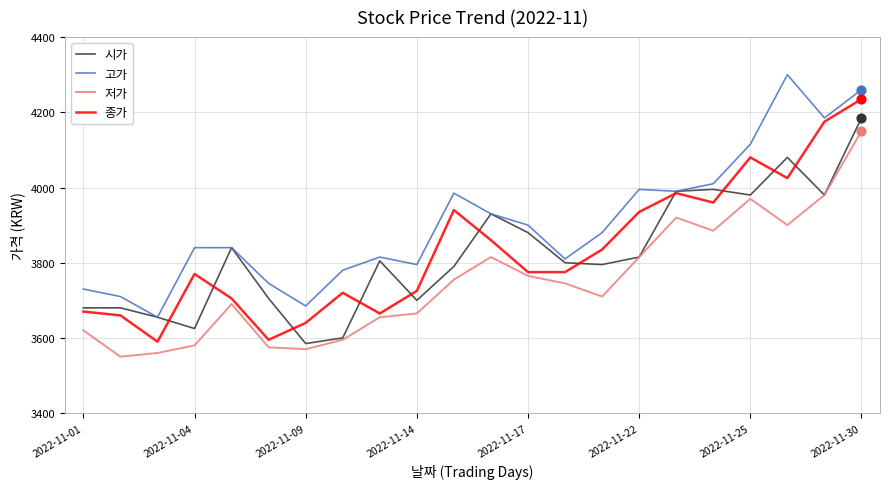

Which series has the largest total across all categories?

고가